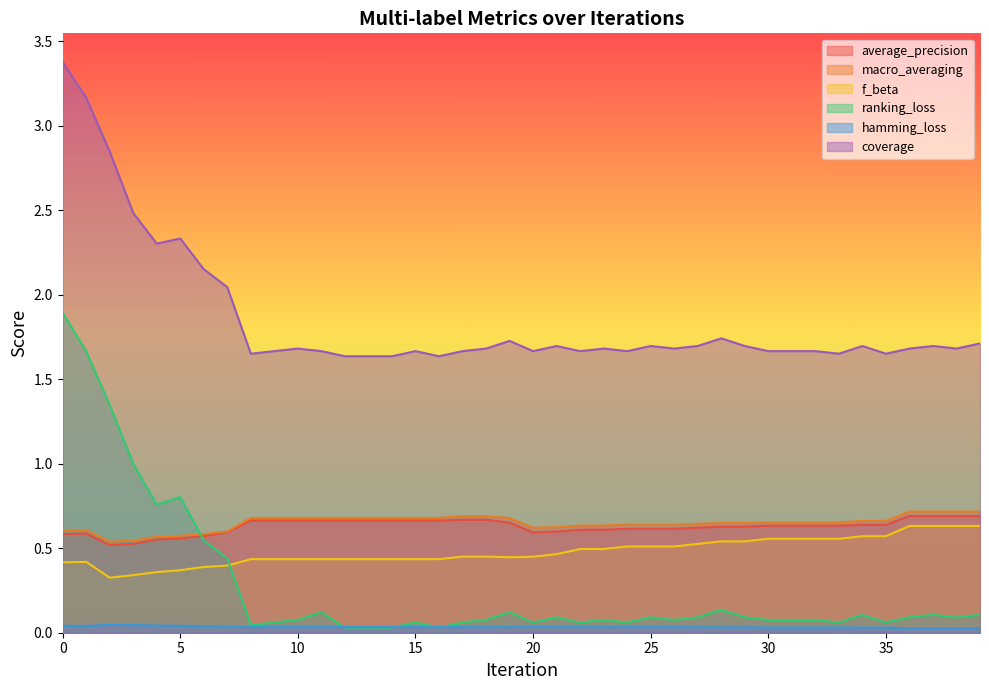

What is the difference between the f_beta values at 19 and 29?

0.1